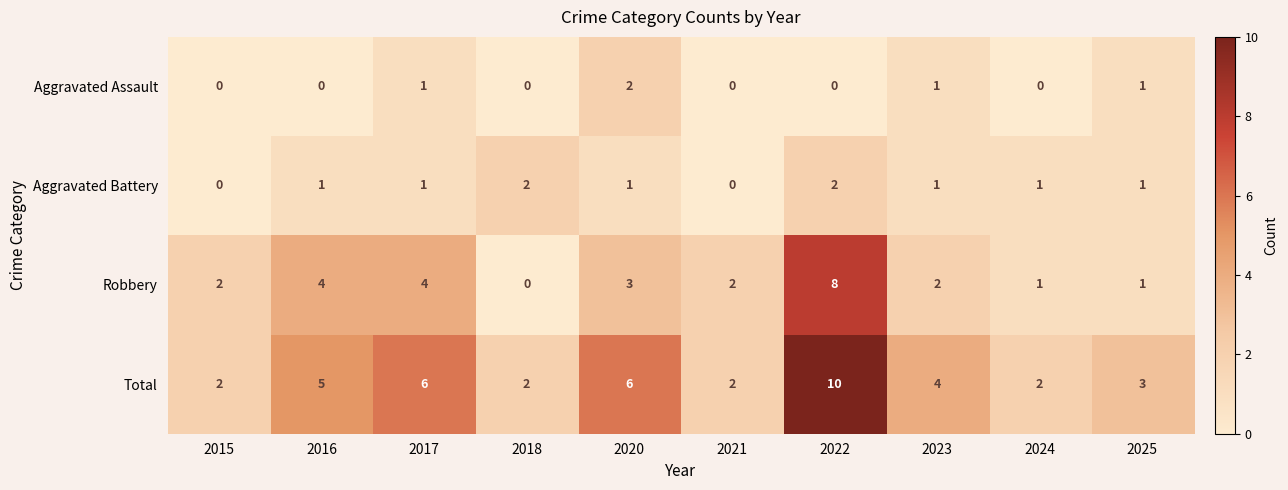

Count the Aggravated Battery values in the range 1 to 2.

8